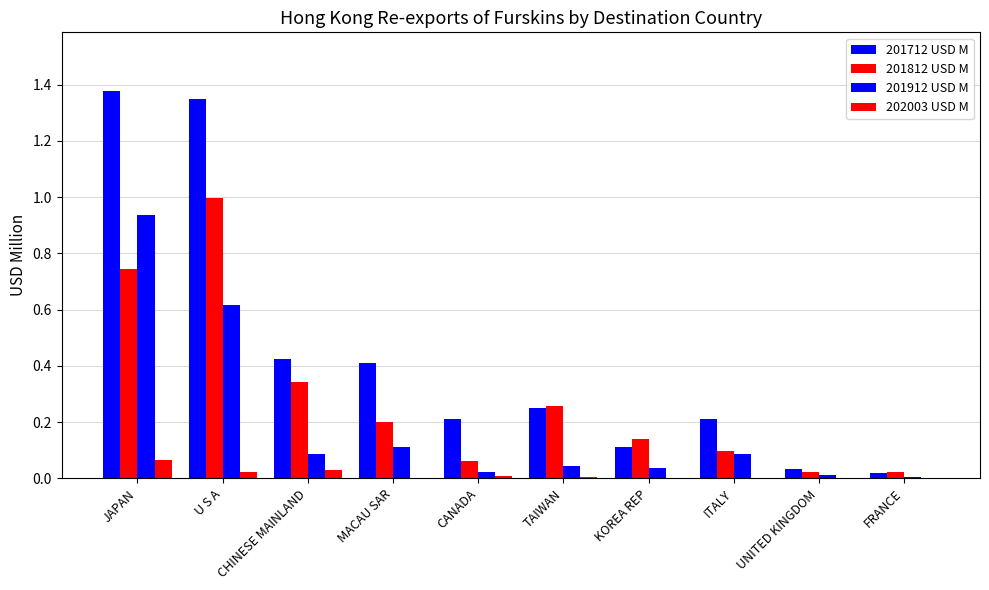

How many data points does each series have?

10